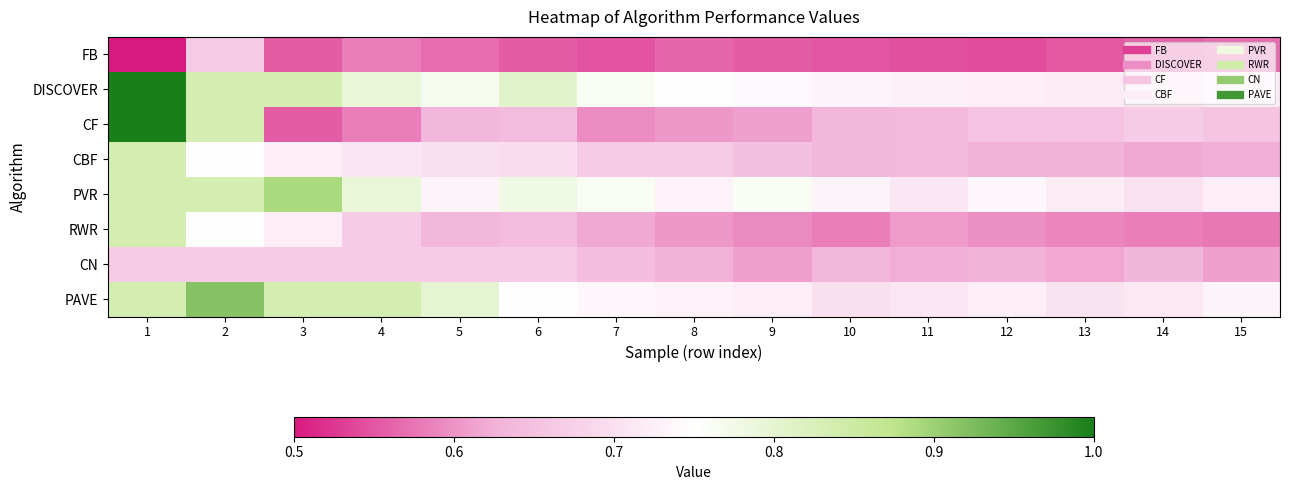

Reading left to right, extract all data points from this chart.

FB: 1=0.5	2=0.7	3=0.6	4=0.6	5=0.6	6=0.6	7=0.5	8=0.6	9=0.6	10=0.6	11=0.5	12=0.5	13=0.6	14=0.6	15=0.6
DISCOVER: 1=1.0	2=0.8	3=0.8	4=0.8	5=0.8	6=0.8	7=0.8	8=0.8	9=0.7	10=0.7	11=0.7	12=0.7	13=0.7	14=0.7	15=0.7
CF: 1=1.0	2=0.8	3=0.6	4=0.6	5=0.6	6=0.6	7=0.6	8=0.6	9=0.6	10=0.6	11=0.6	12=0.7	13=0.7	14=0.7	15=0.7
CBF: 1=0.8	2=0.8	3=0.7	4=0.7	5=0.7	6=0.7	7=0.7	8=0.7	9=0.6	10=0.6	11=0.6	12=0.6	13=0.6	14=0.6	15=0.6
PVR: 1=0.8	2=0.8	3=0.9	4=0.8	5=0.7	6=0.8	7=0.8	8=0.7	9=0.8	10=0.7	11=0.7	12=0.7	13=0.7	14=0.7	15=0.7
RWR: 1=0.8	2=0.8	3=0.7	4=0.7	5=0.6	6=0.6	7=0.6	8=0.6	9=0.6	10=0.6	11=0.6	12=0.6	13=0.6	14=0.6	15=0.6
CN: 1=0.7	2=0.7	3=0.7	4=0.7	5=0.7	6=0.7	7=0.6	8=0.6	9=0.6	10=0.6	11=0.6	12=0.6	13=0.6	14=0.6	15=0.6
PAVE: 1=0.8	2=0.9	3=0.8	4=0.8	5=0.8	6=0.8	7=0.7	8=0.7	9=0.7	10=0.7	11=0.7	12=0.7	13=0.7	14=0.7	15=0.7